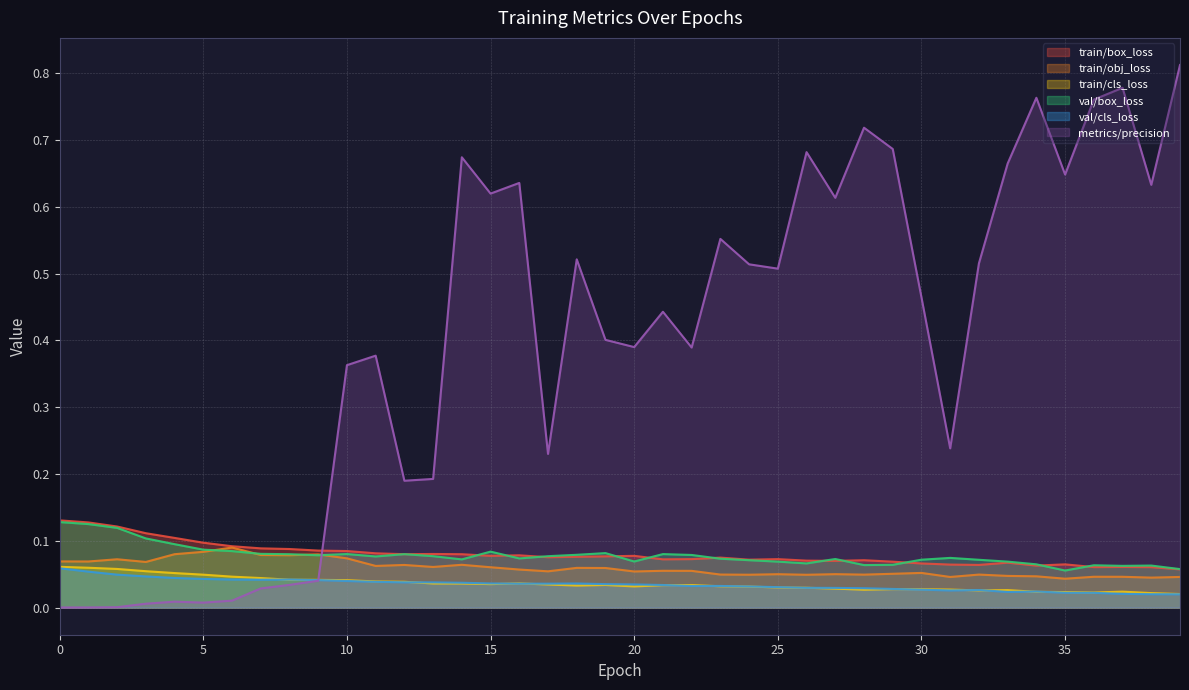

What are all the series names shown in the legend?

train/box_loss, train/obj_loss, train/cls_loss, val/box_loss, val/cls_loss, metrics/precision